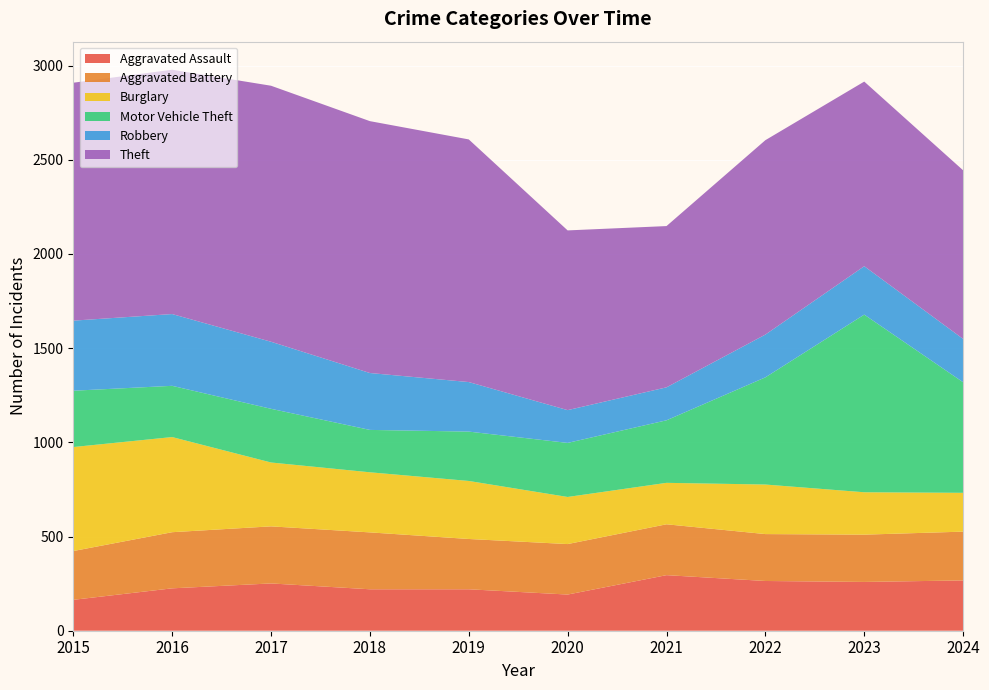

Reading left to right, what are all the values shown in this chart?

Aggravated Assault: 2015=164	2016=225	2017=251	2018=220	2019=220	2020=192	2021=295	2022=264	2023=259	2024=267
Aggravated Battery: 2015=259	2016=298	2017=303	2018=302	2019=267	2020=268	2021=270	2022=249	2023=251	2024=259
Burglary: 2015=552	2016=505	2017=339	2018=319	2019=308	2020=250	2021=220	2022=263	2023=225	2024=206
Motor Vehicle Theft: 2015=299	2016=272	2017=285	2018=225	2019=262	2020=287	2021=332	2022=569	2023=943	2024=587
Robbery: 2015=372	2016=381	2017=356	2018=302	2019=263	2020=174	2021=175	2022=227	2023=257	2024=230
Theft: 2015=1263	2016=1297	2017=1359	2018=1337	2019=1288	2020=954	2021=856	2022=1032	2023=980	2024=895